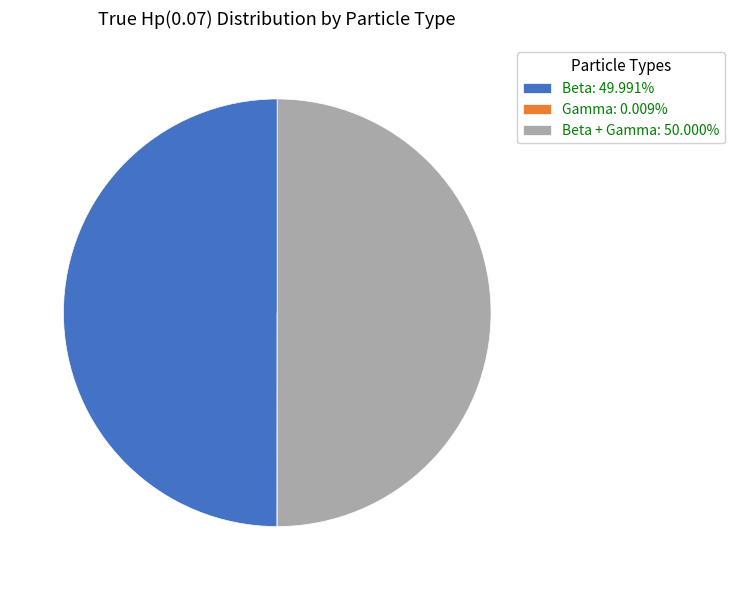

Do Beta + Gamma: 50.000% and Beta: 49.991% together represent more than half of the pie?

Yes